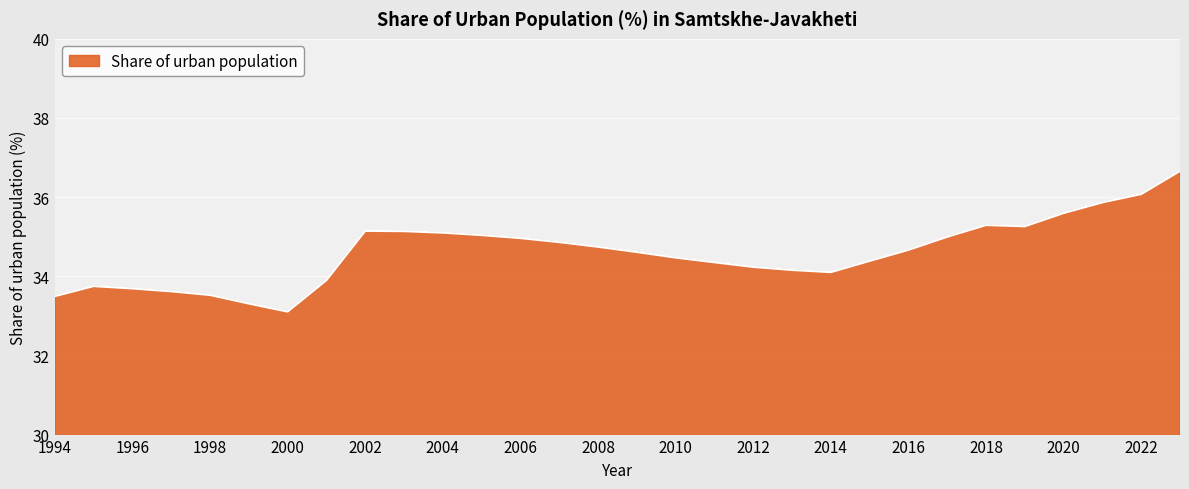

What is the maximum value shown in the chart?

36.7